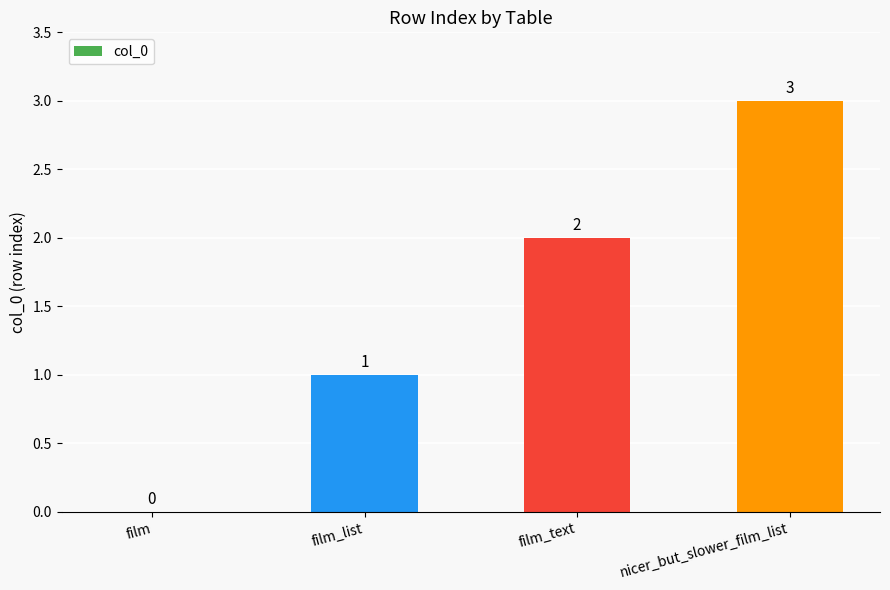

Where is the data nearest to the value 1?

film_list